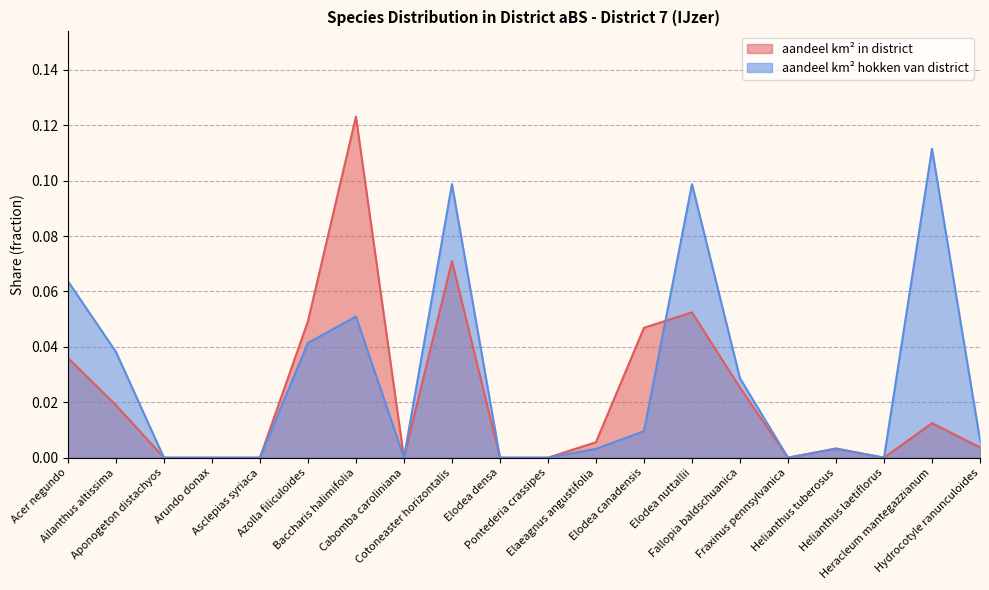

Which category has the highest value across all series?

Baccharis halimifolia